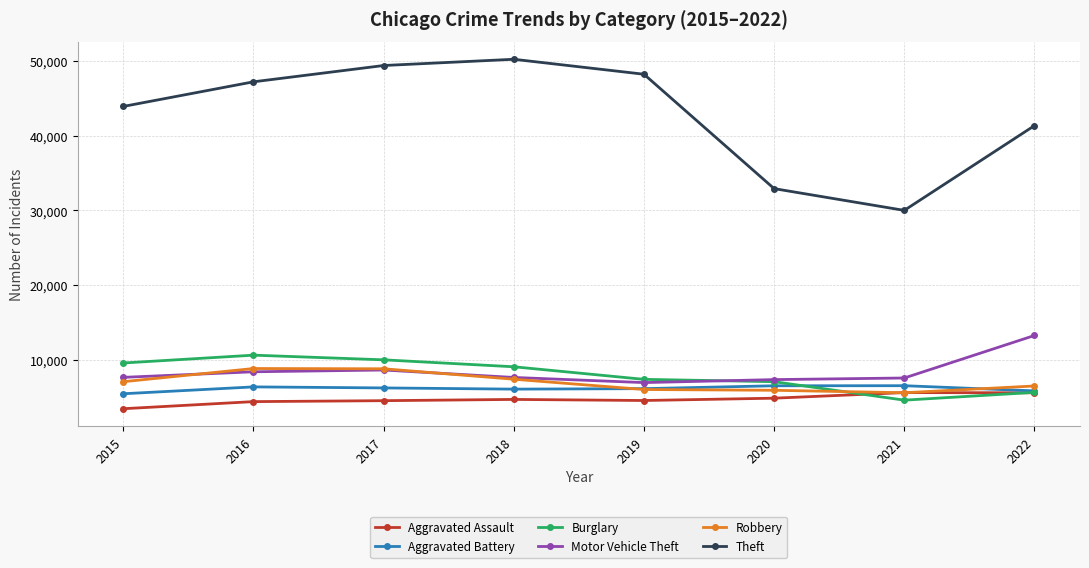

What is the difference between the maximum and minimum values in the Aggravated Assault series?

2155